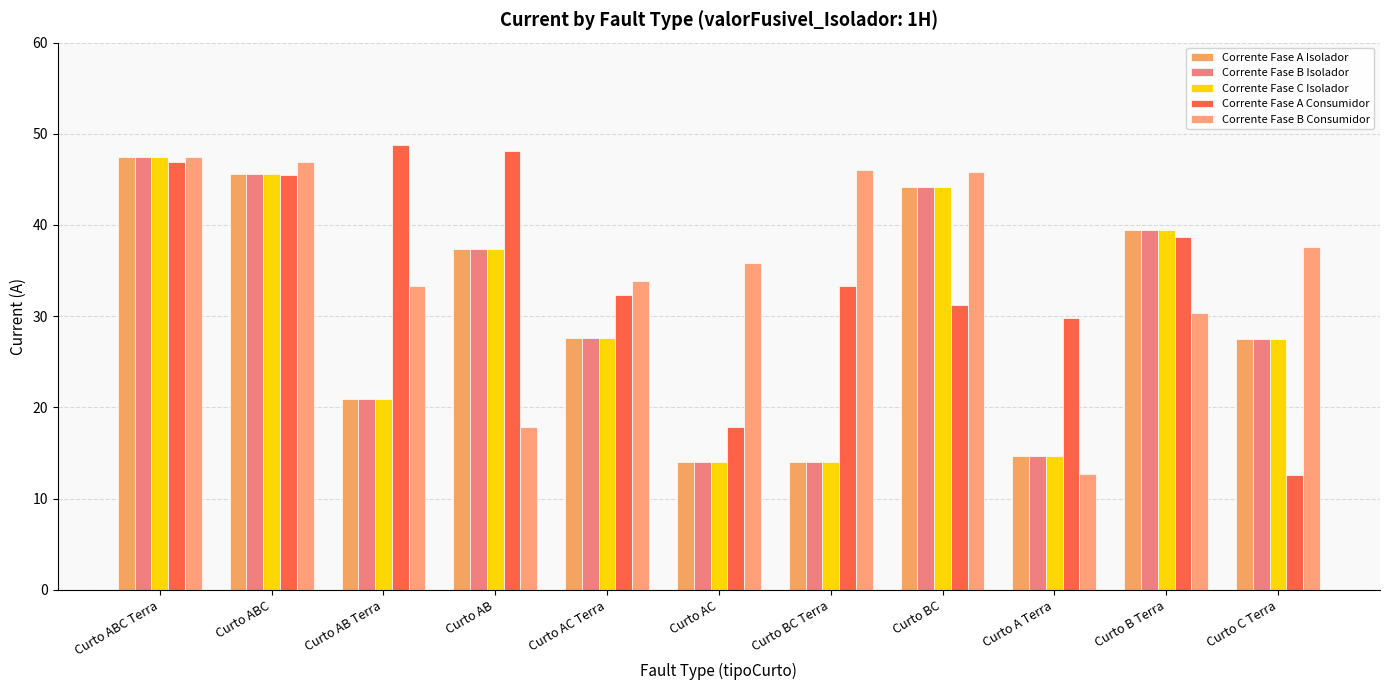

How many values in the Corrente Fase B Isolador series exceed 27?

7